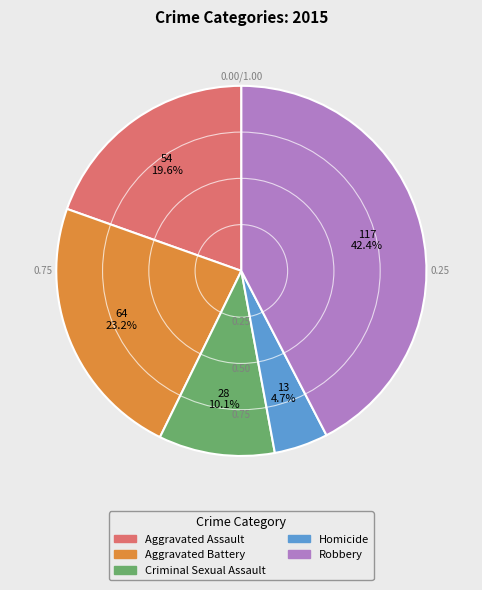

Rank the categories by value from highest to lowest.

Robbery, Aggravated Battery, Aggravated Assault, Criminal Sexual Assault, Homicide